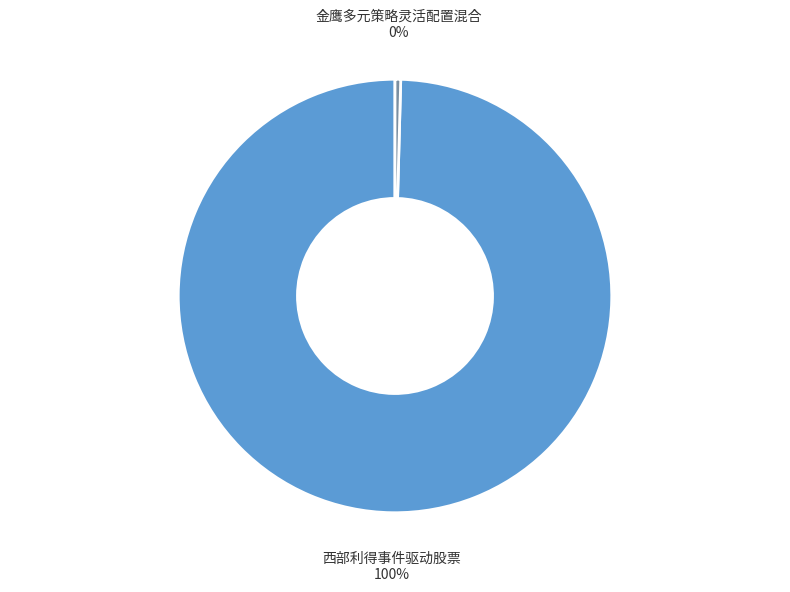

Is there any slice that represents more than half of the pie?

Yes